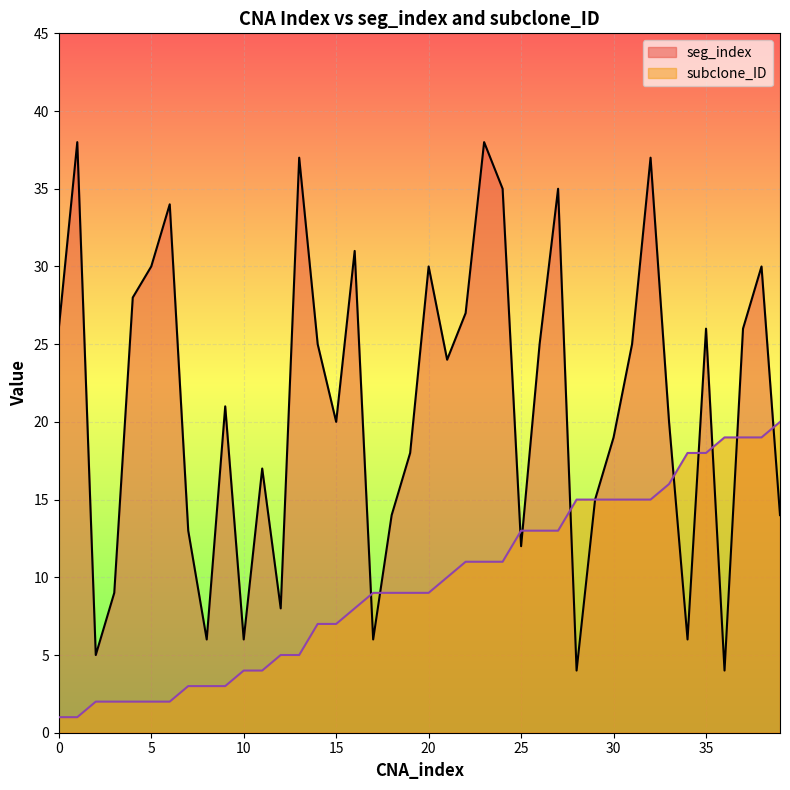

Rank the series by their maximum value, from lowest to highest.

subclone_ID, seg_index